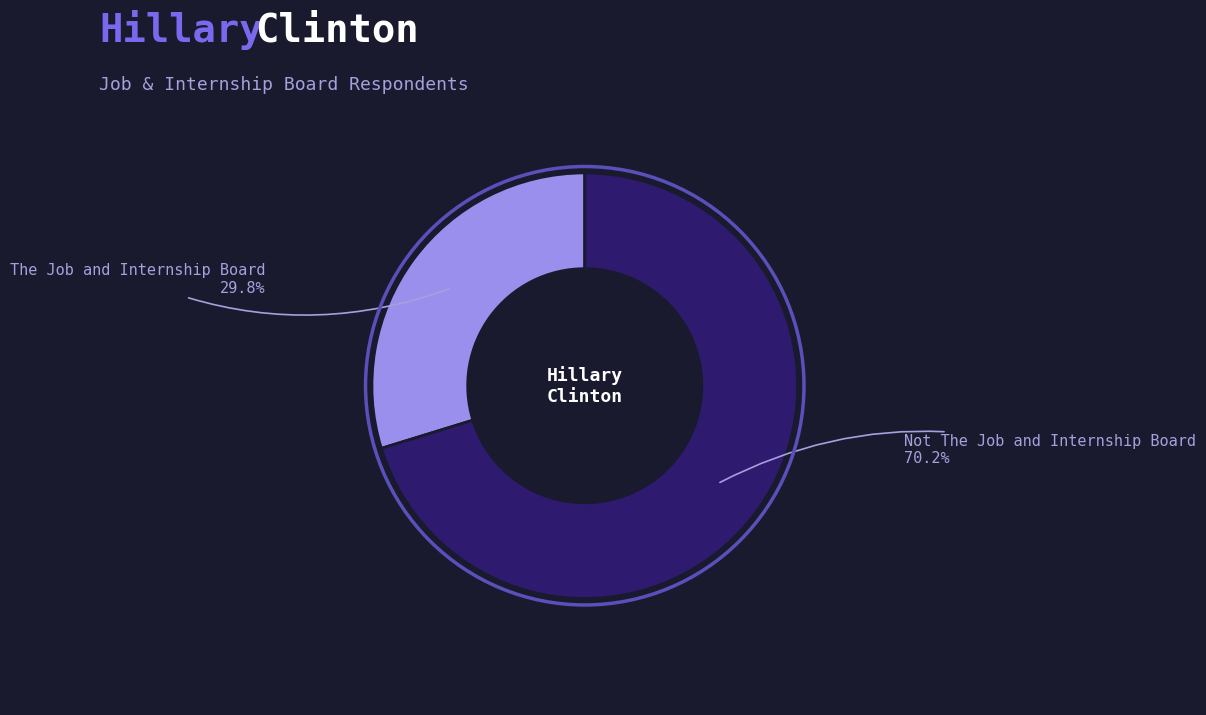

To the nearest percent, what is the combined percentage of The Job and Internship Board and Not The Job and Internship Board?

100%